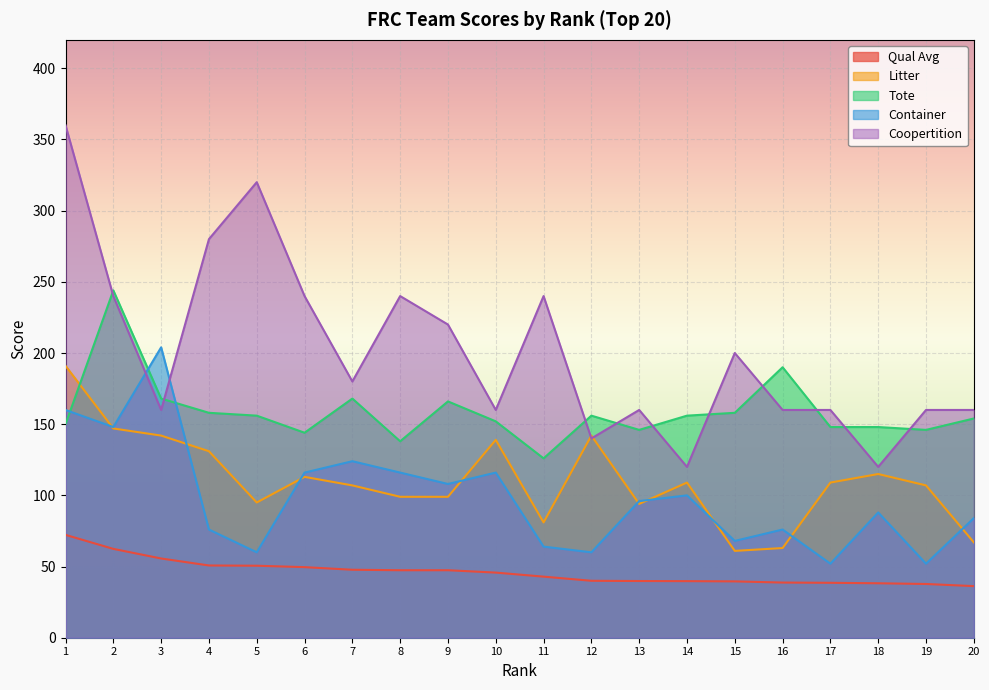

Which series changed the most between 9 and 19?

Coopertition